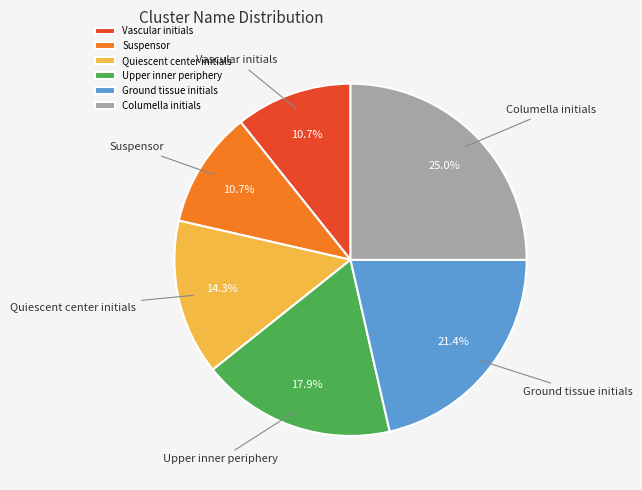

Is the sum of Columella initials and Ground tissue initials greater than half?

No